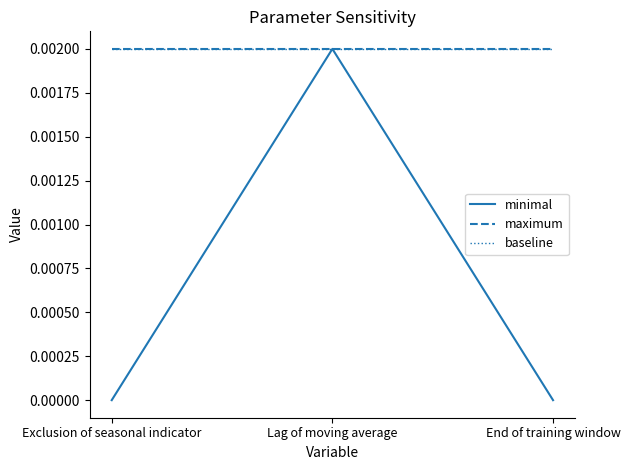

Does the chart display data point markers on the line(s)?

No